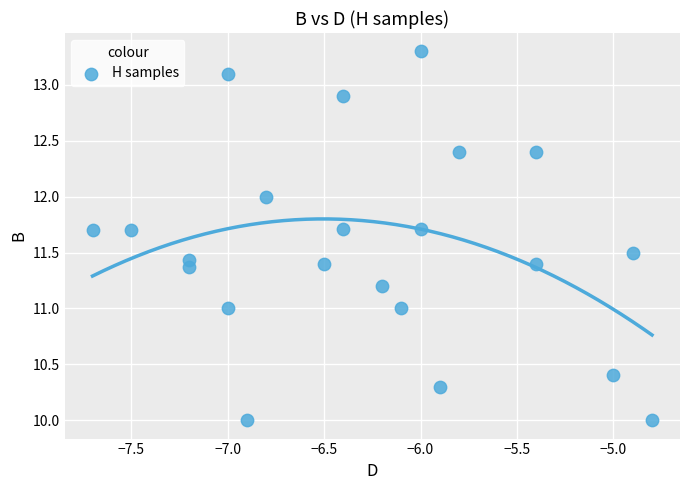

What is the range of Y values (max minus min)?

3.3